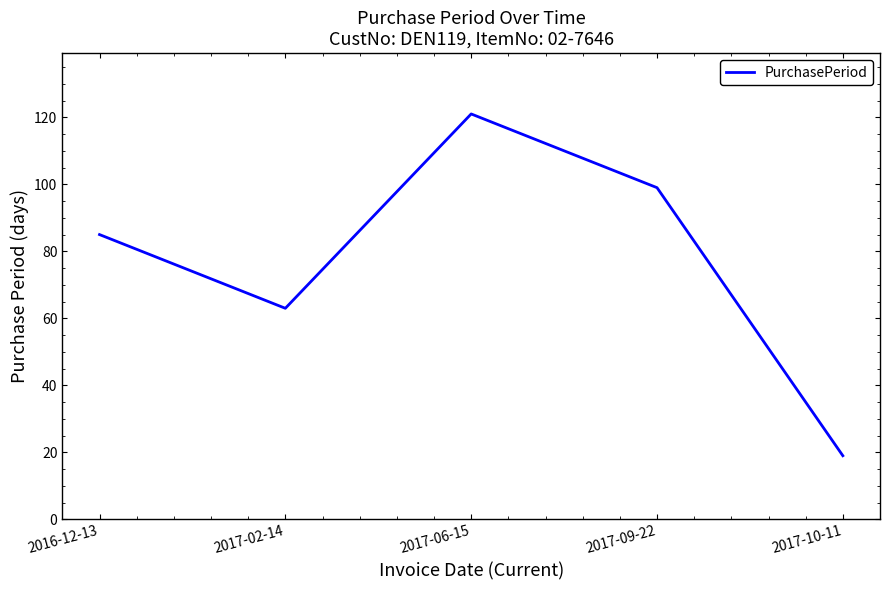

Reading left to right, transcribe all the data shown in this chart.

2016-12-13=85	2017-02-14=63	2017-06-15=121	2017-09-22=99	2017-10-11=19